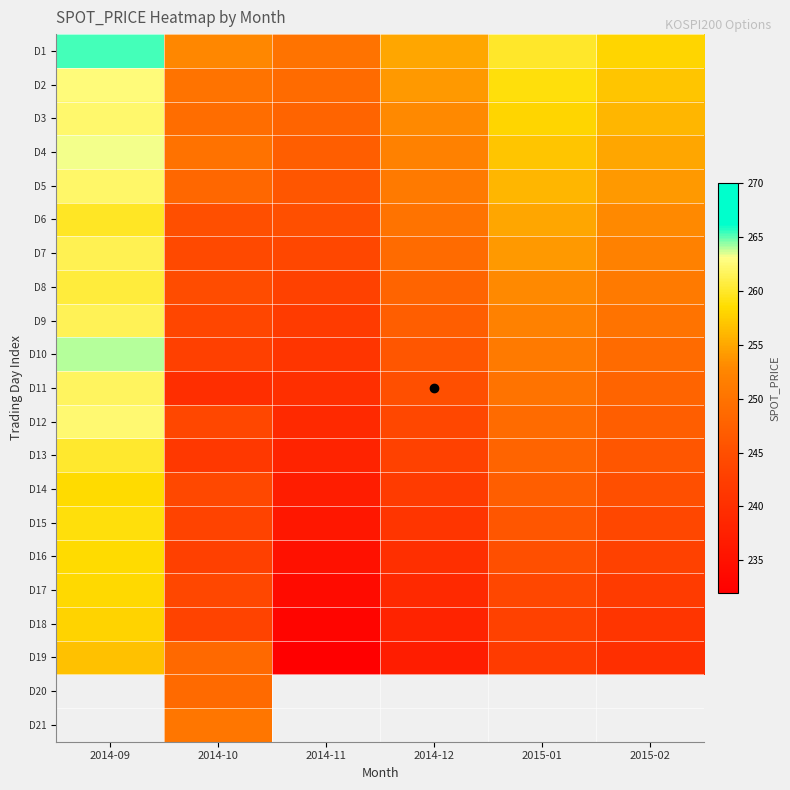

The D18 series shows 241.0 at 2015-02. True or false?

True